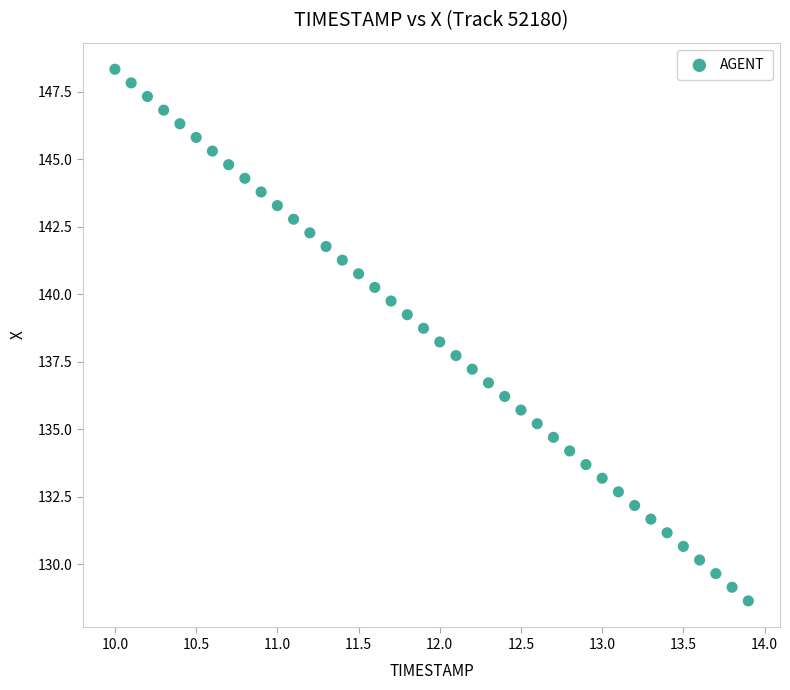

What is the range of Y values (max minus min)?

19.7